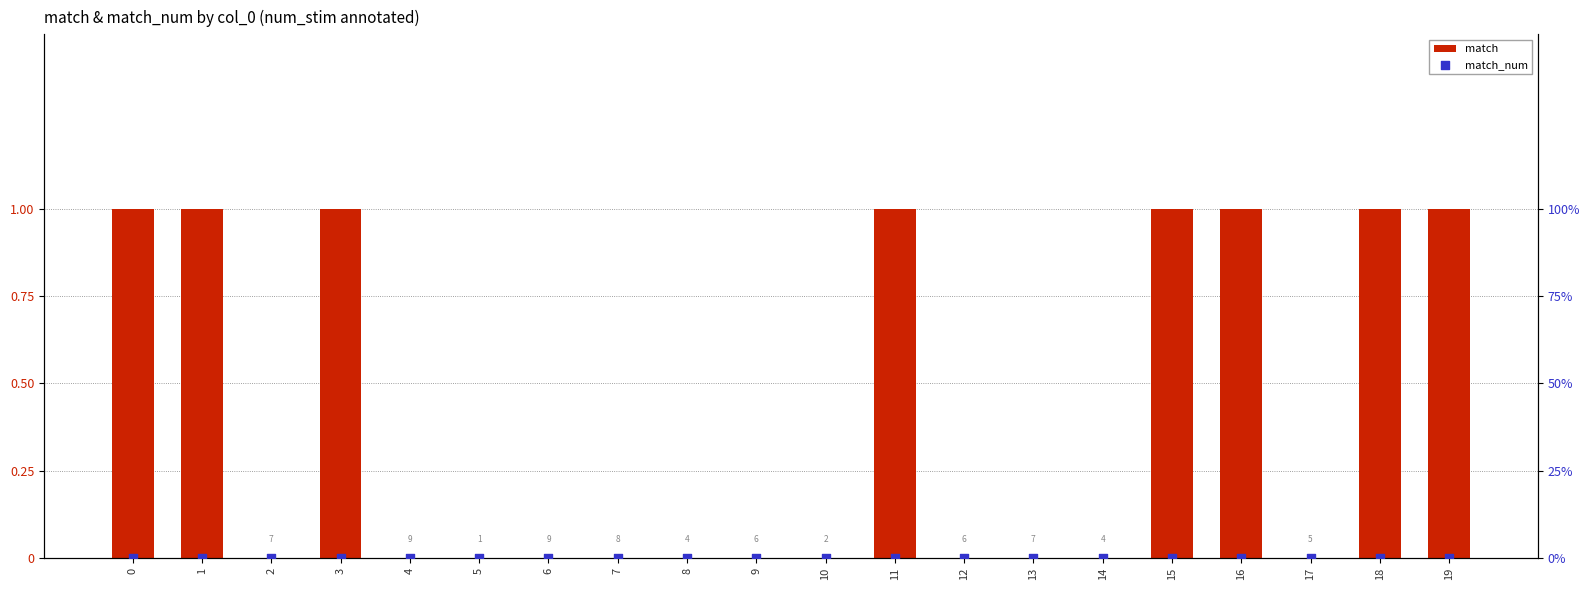

Is the value of match_num at 15 greater than the value of match at 8?

No